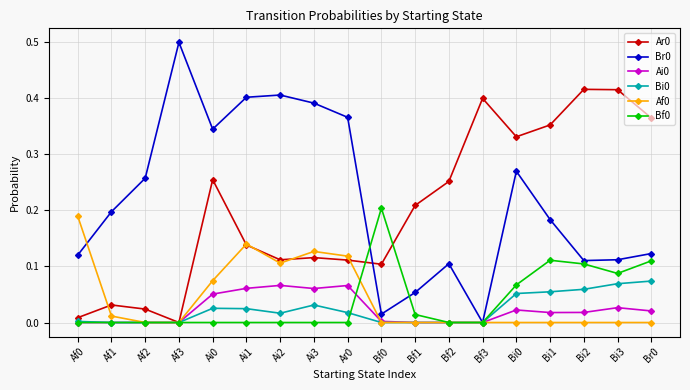

Is this an area chart (filled region under the line)?

No